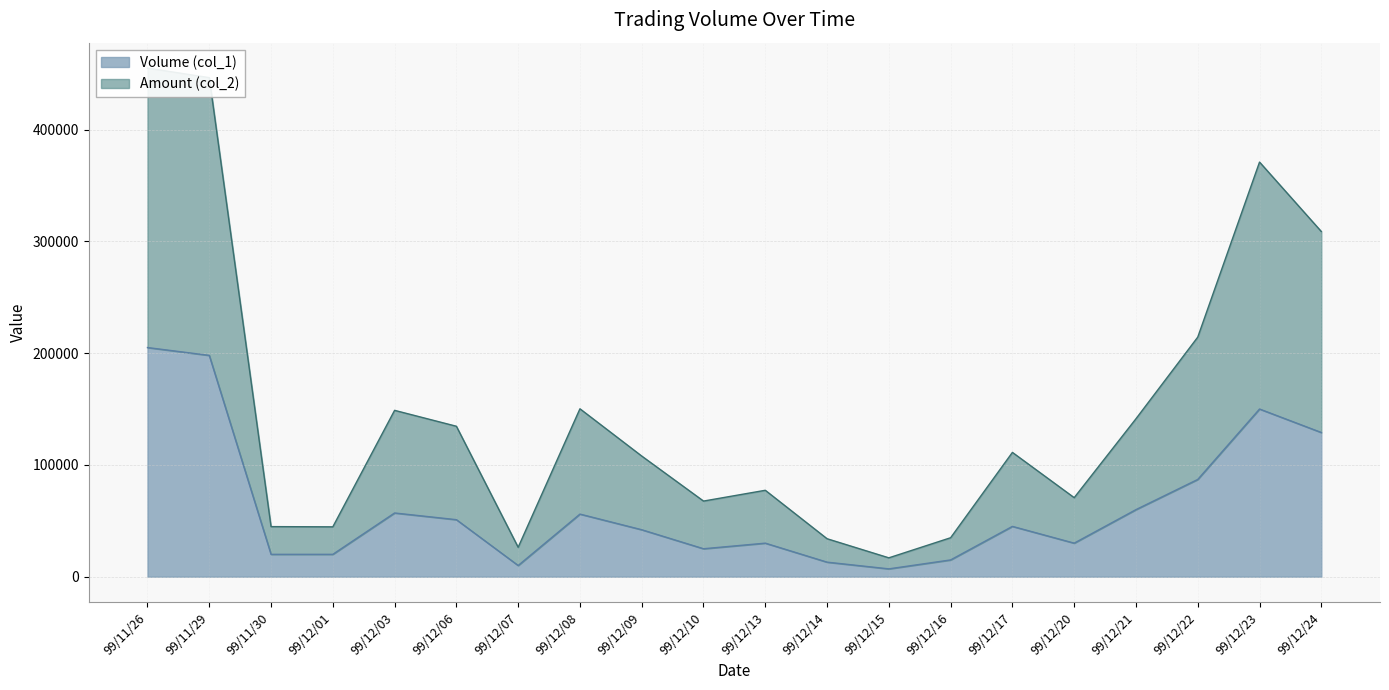

Which series has the widest spread of values?

col_2